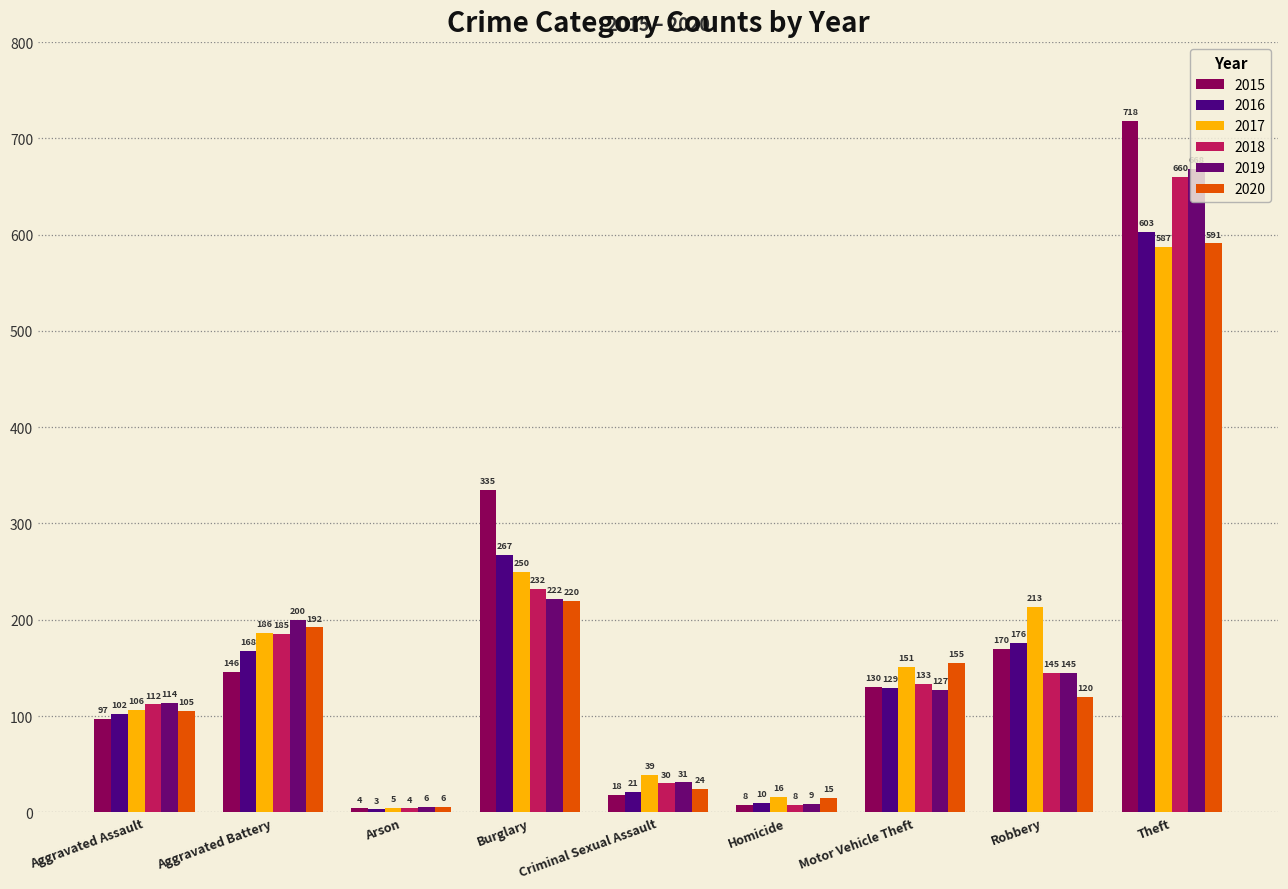

Rank the categories by 2015 value from lowest to highest.

Arson, Homicide, Criminal Sexual Assault, Aggravated Assault, Motor Vehicle Theft, Aggravated Battery, Robbery, Burglary, Theft